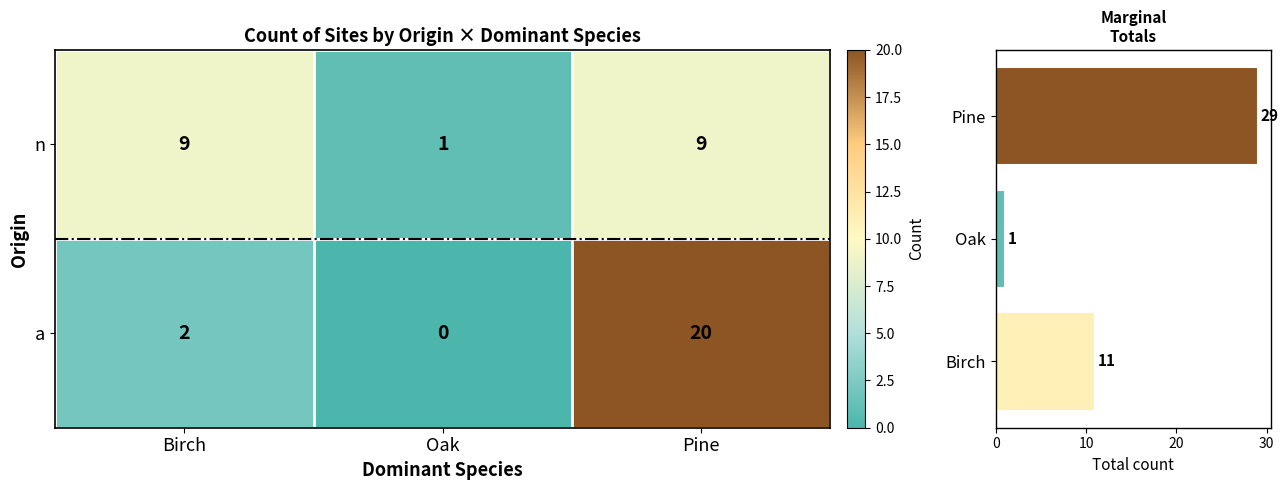

The value at Birch is 17. True or false?

False